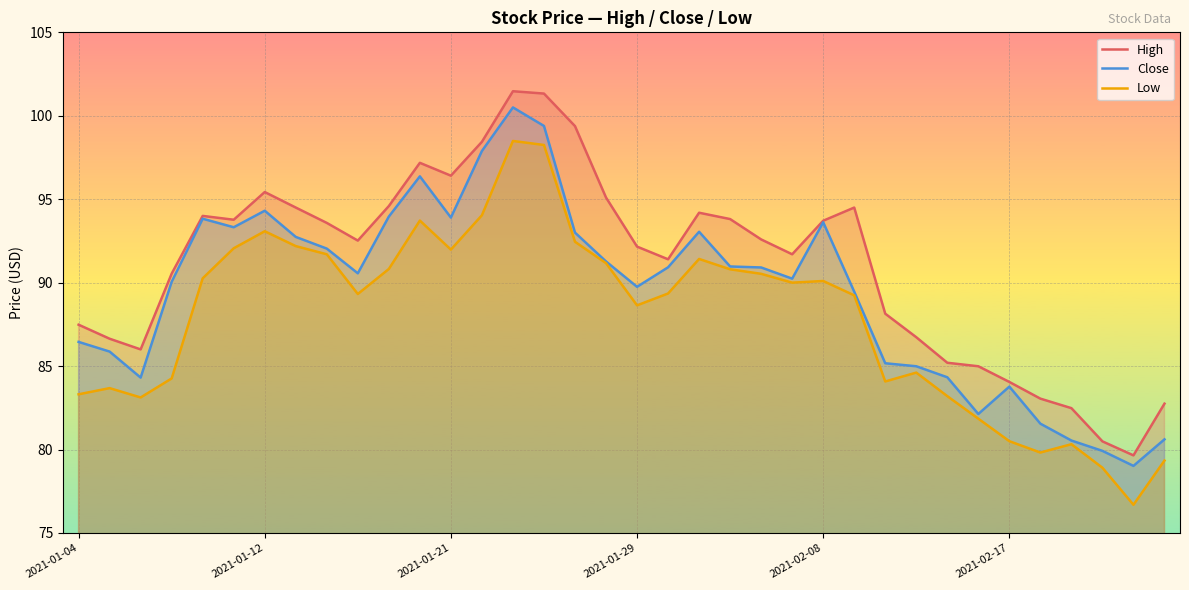

What is the smallest value displayed?

76.7